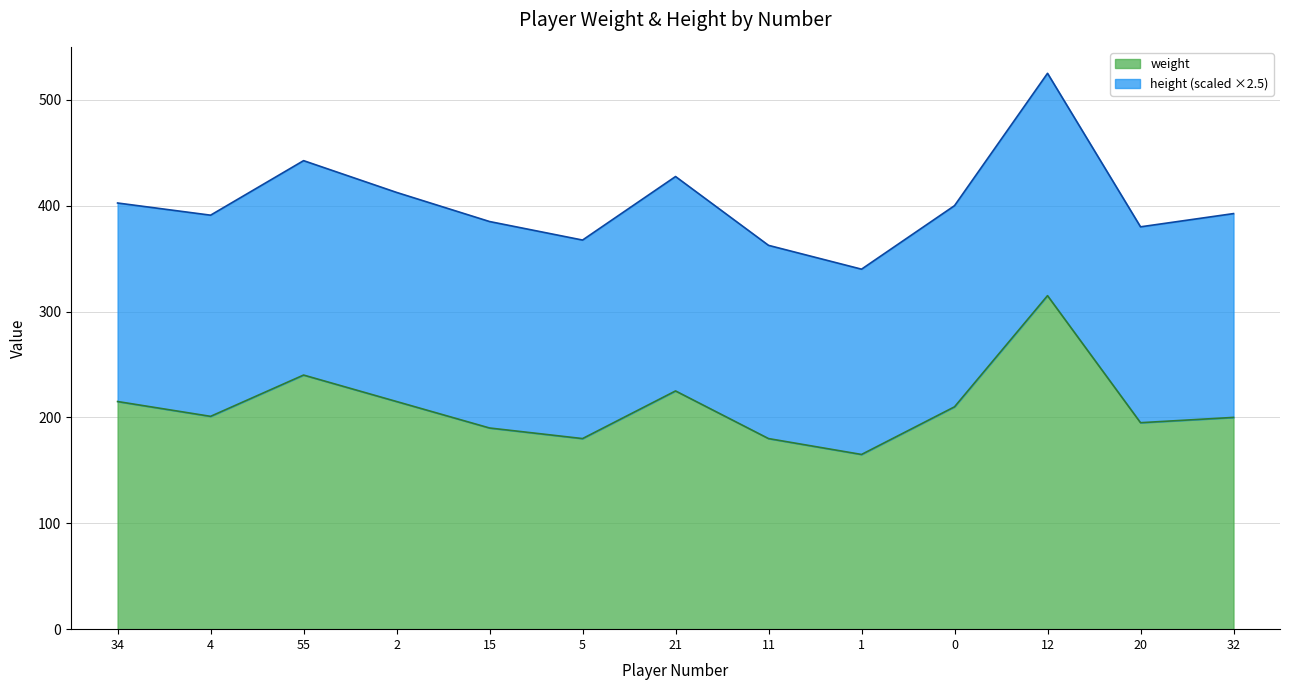

What is the sum of all values?

2731